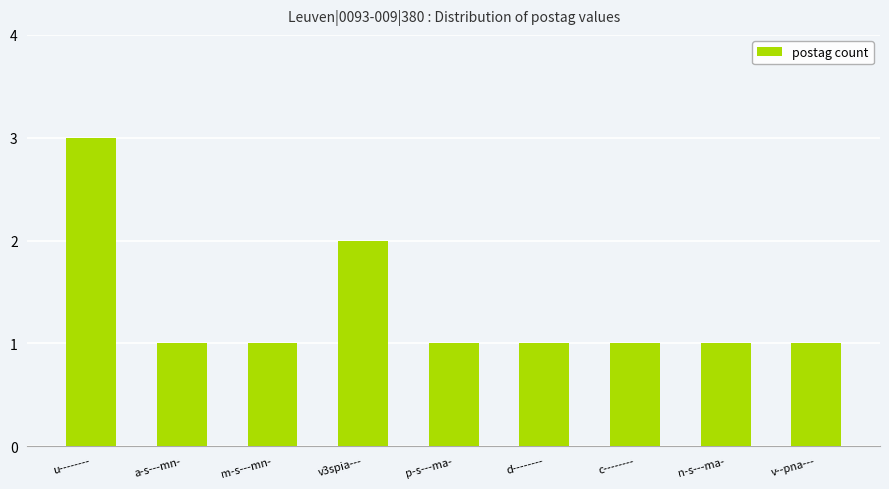

Which category has the highest value across all series?

u--------